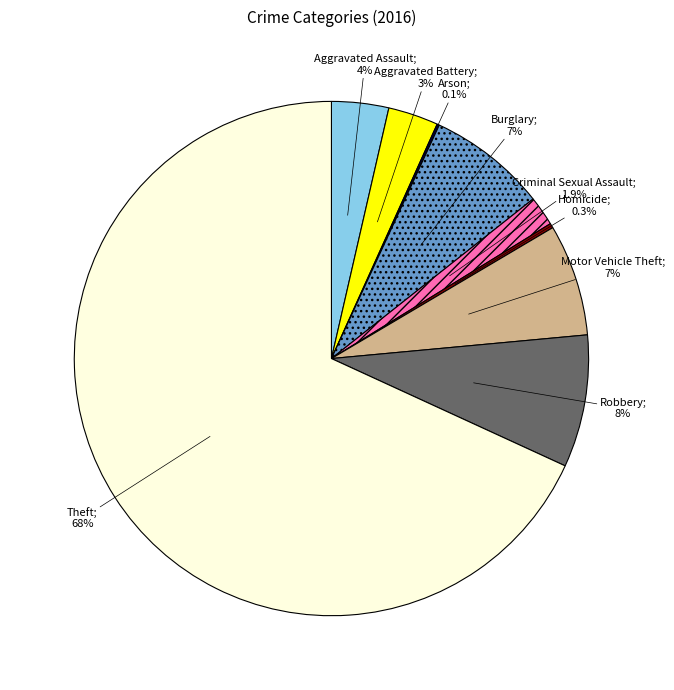

Is there a majority slice in this chart?

Yes